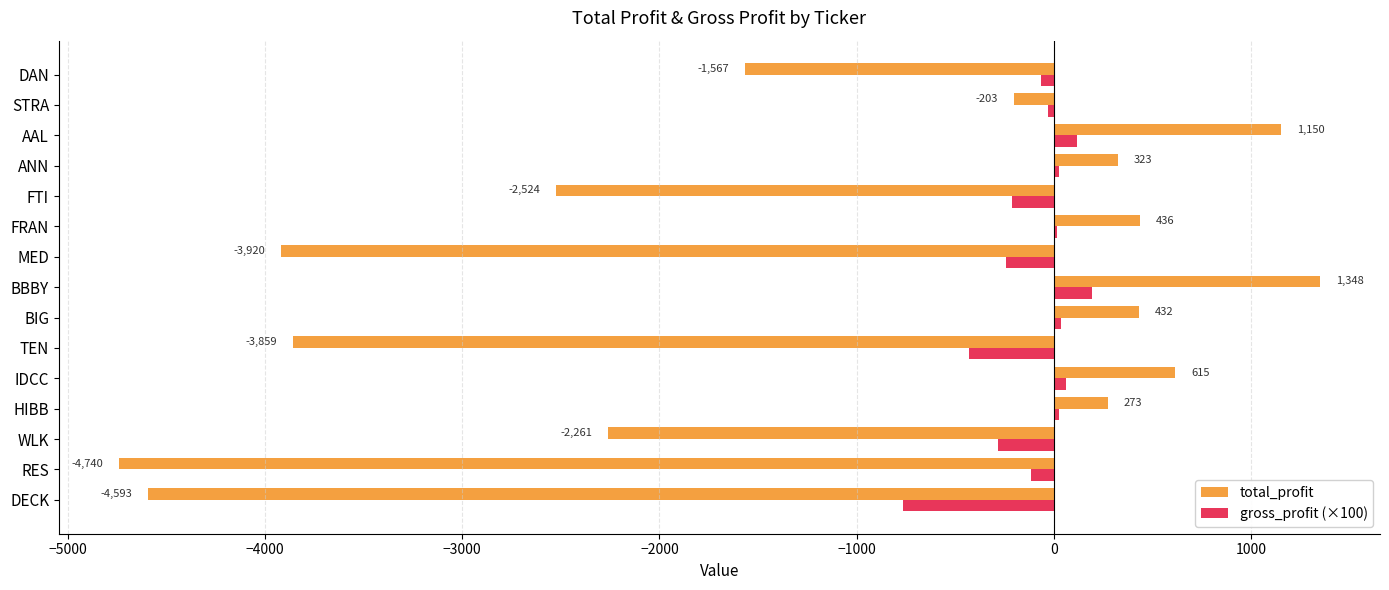

How many categories are shown in the chart?

15